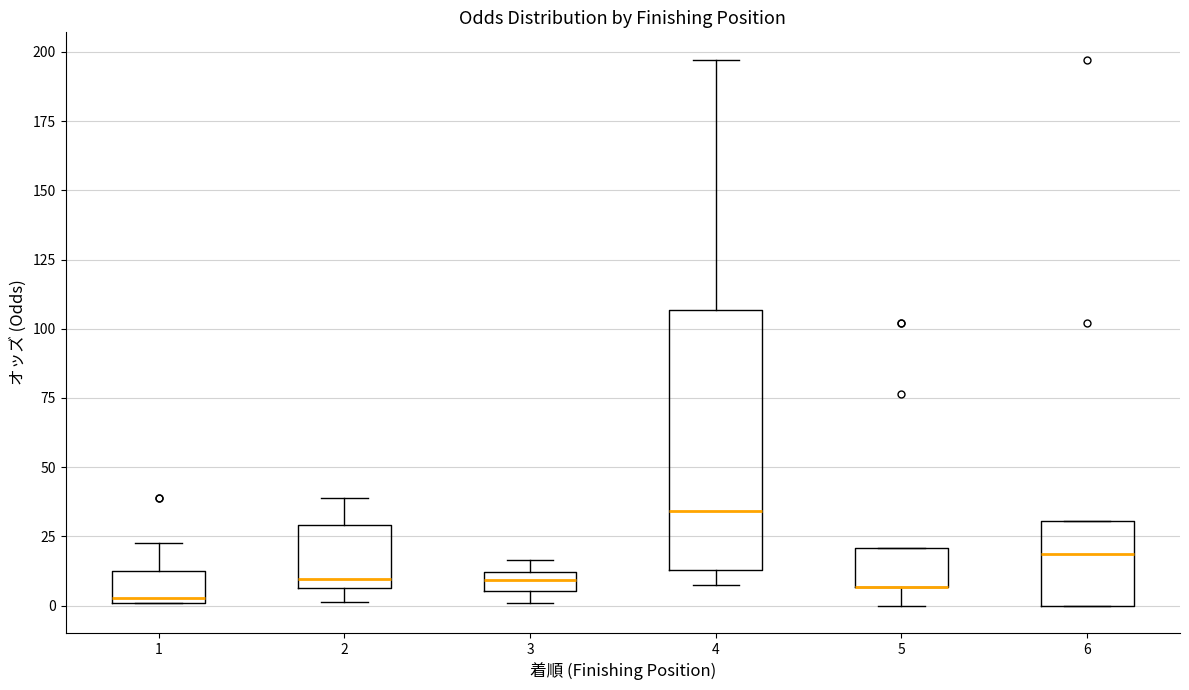

Comparing the boxes themselves (not the whiskers), which one is the tallest?

4